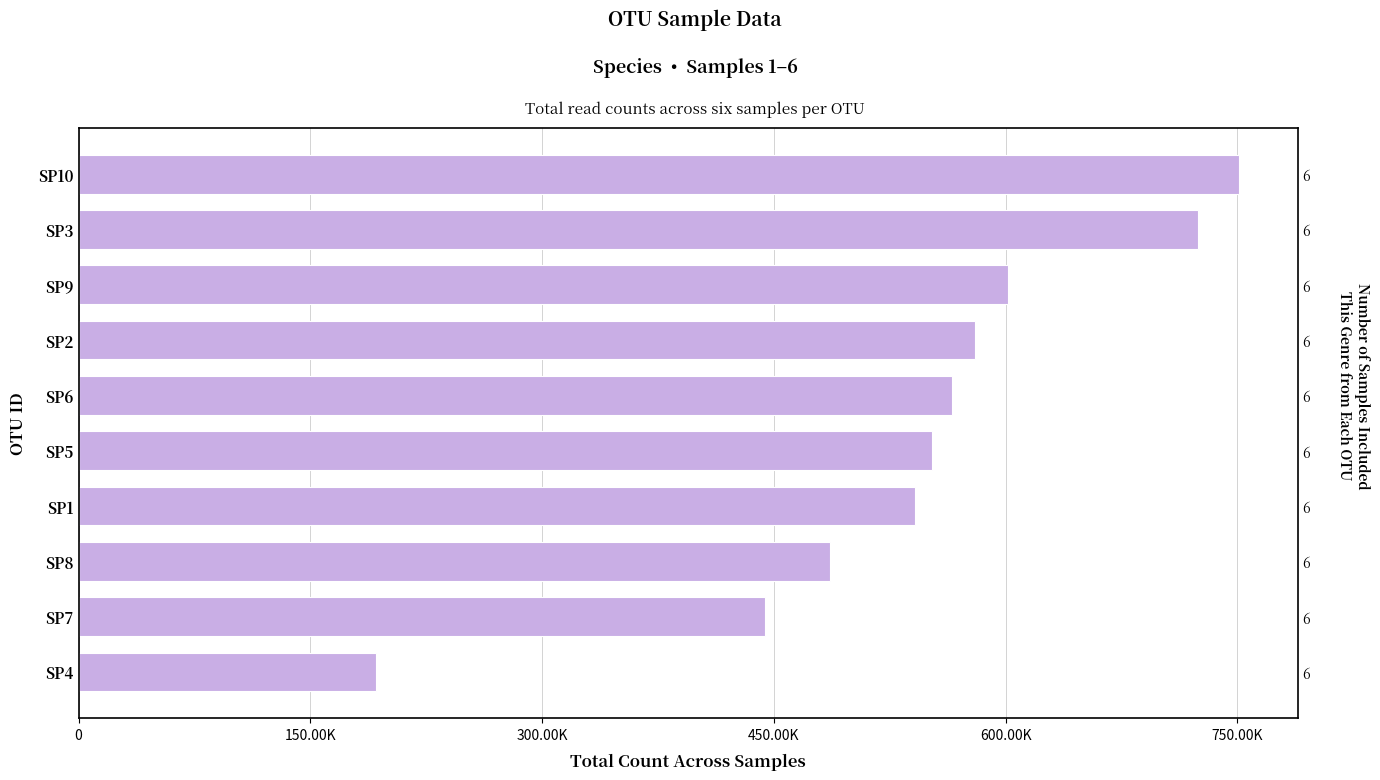

What is the sum of the values at 9 and 0?

943818